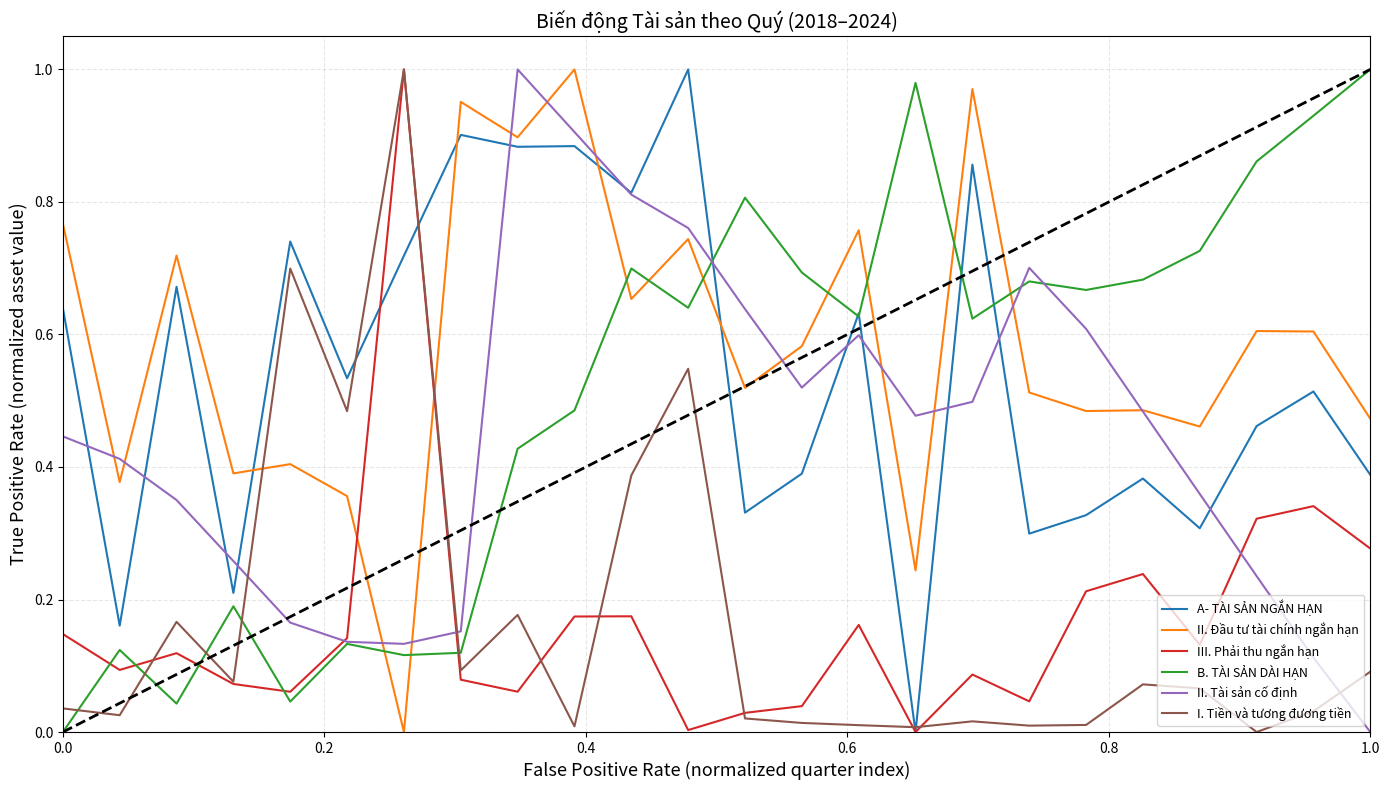

Which series ends up on top after the final intersection of II. Đầu tư tài chính ngắn hạn and III. Phải thu ngắn hạn?

II. Đầu tư tài chính ngắn hạn